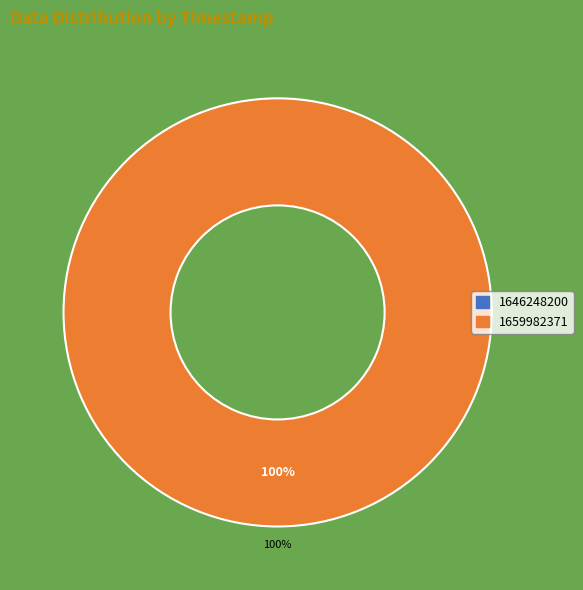

Which slice represents more than half of the pie?

1659982371